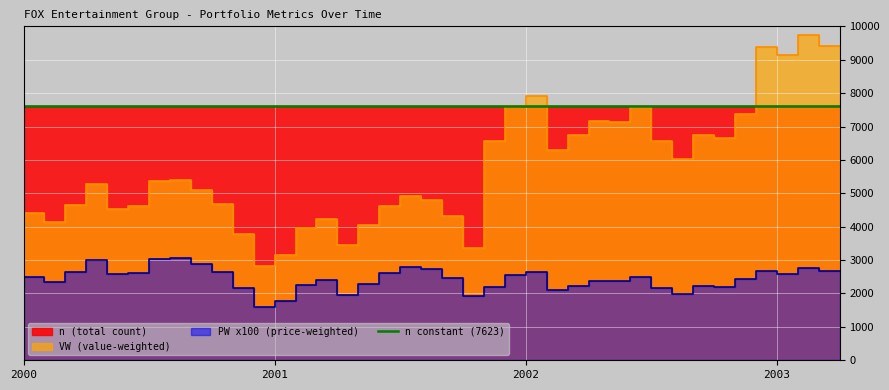

Reading left to right, transcribe all the data shown in this chart.

VW: 4403.0	4149.2	4645.7	5285.8	4535.4	4612.6	5363.0	5407.1	5109.2	4678.8	3796.0	2825.0	3156.0	3972.6	4219.8	3460.6	4052.1	4608.2	4926.0	4811.3	4329.3	3372.3	6576.7	7625.5	7927.3	6289.8	6744.3	7152.6	7137.5	7573.0	6578.0	6033.6	6753.4	6662.7	7382.5	9395.9	9138.7	9737.8	9420.6	9399.5
PW: 2493.8	2350.0	2631.2	2993.8	2568.8	2612.5	3037.5	3062.5	2893.8	2650.0	2150.0	1600.0	1787.5	2250.0	2390.0	1960.0	2295.0	2610.0	2790.0	2725.0	2452.0	1910.0	2201.0	2552.0	2653.0	2105.0	2230.0	2365.0	2360.0	2504.0	2175.0	1995.0	2233.0	2203.0	2441.0	2666.0	2593.0	2763.0	2673.0	2667.0